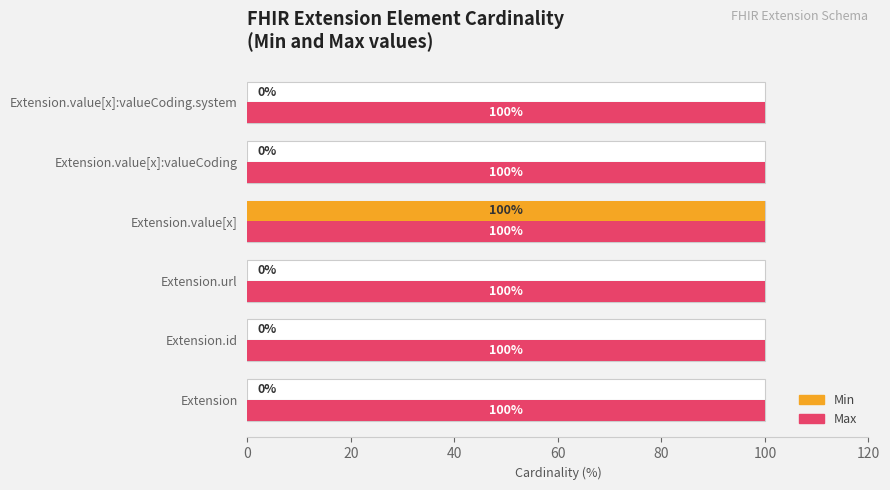

How many categories are shown in the chart?

6